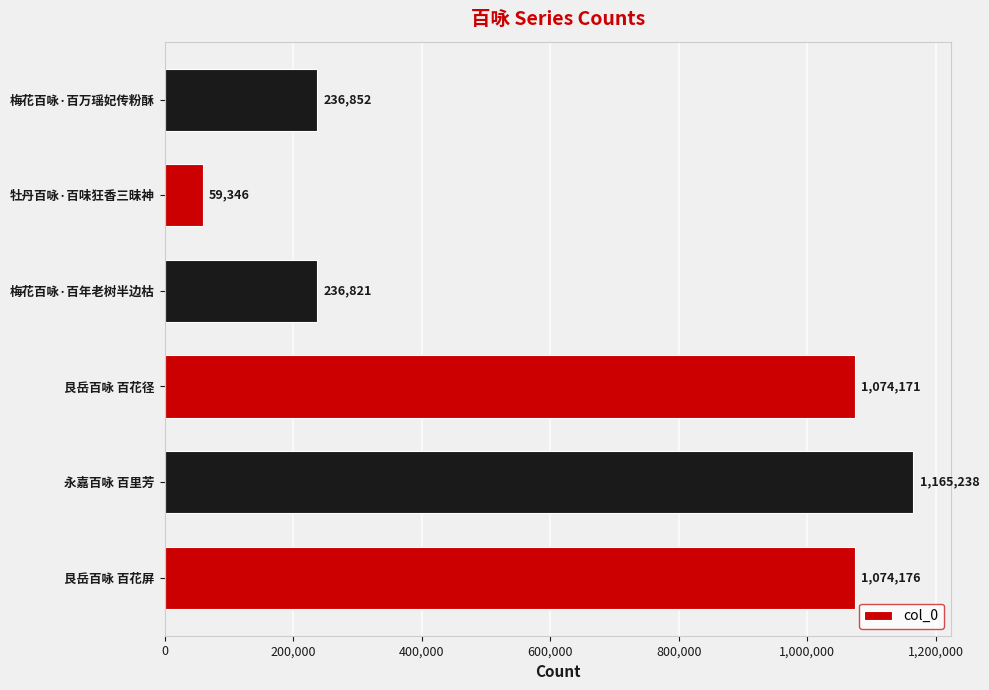

What is the greatest value displayed?

1165238